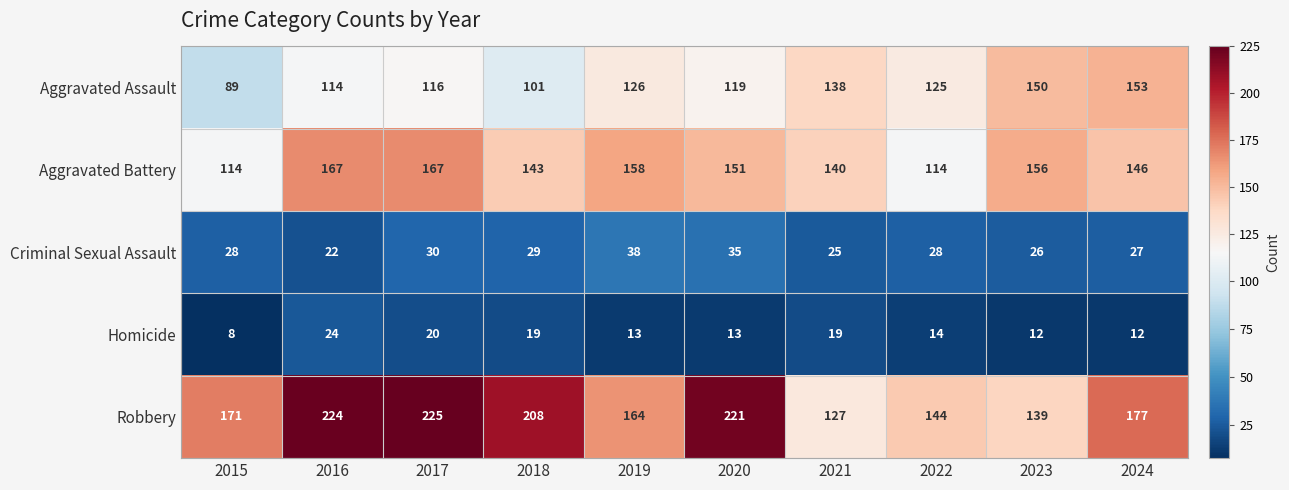

Which category has the lowest value across all series?

2015